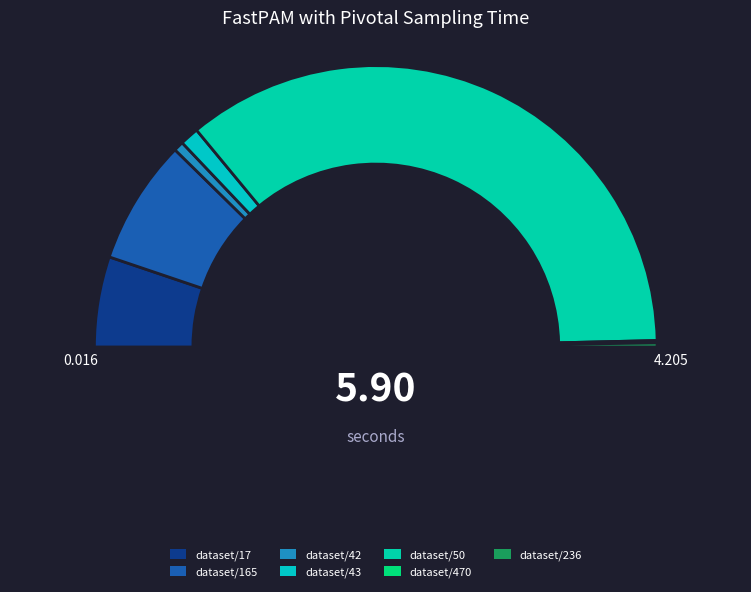

Rank the categories by value from highest to lowest.

dataset/50, dataset/165, dataset/17, dataset/43, dataset/42, dataset/236, dataset/470